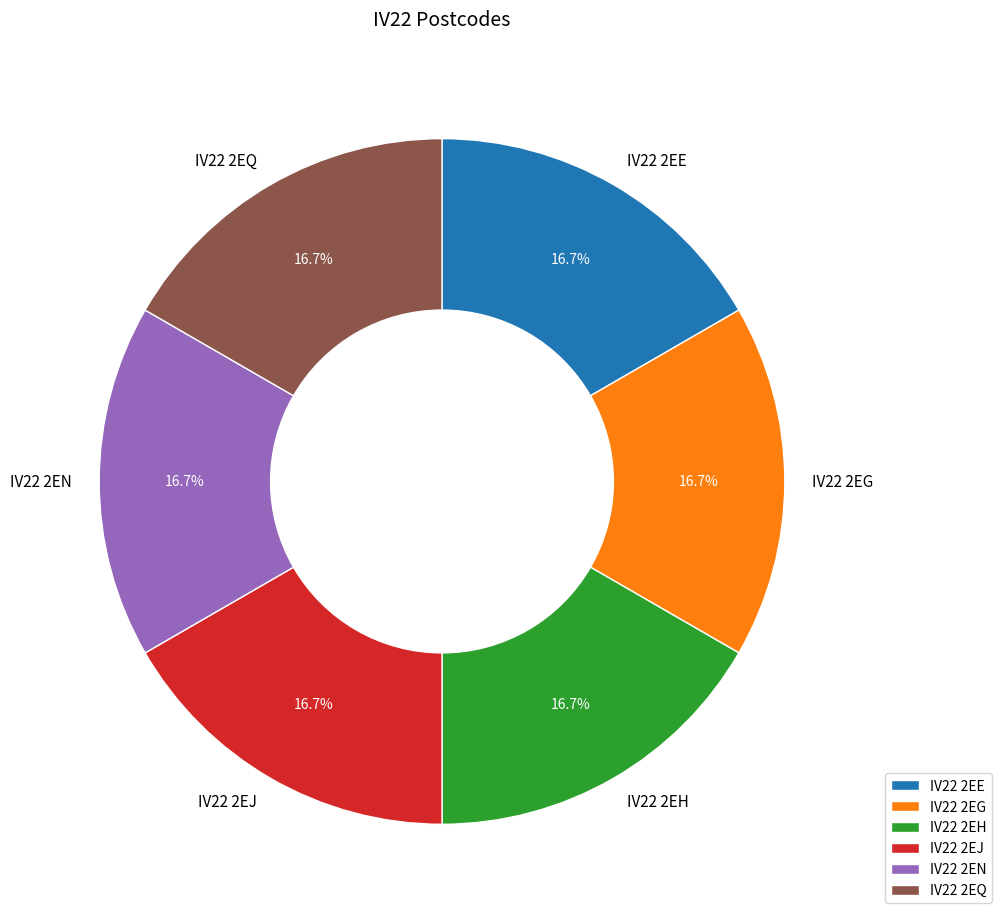

Approximately how many times larger is the value at IV22 2EQ compared to IV22 2EH?

1.0